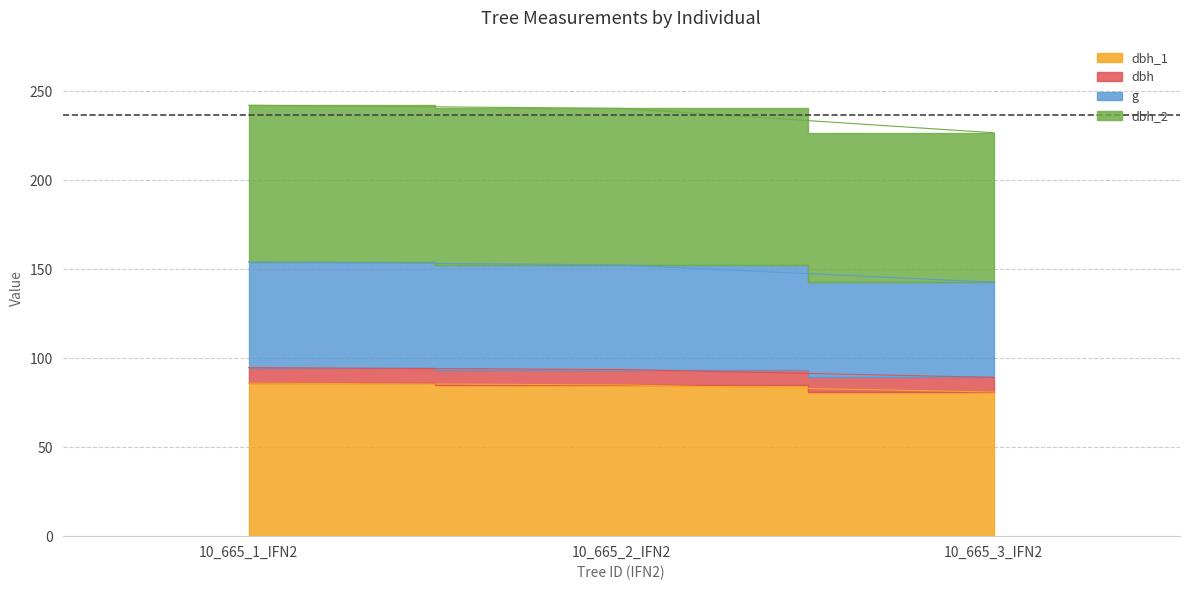

Where does the g series first go above 152?

10_665_1_IFN2